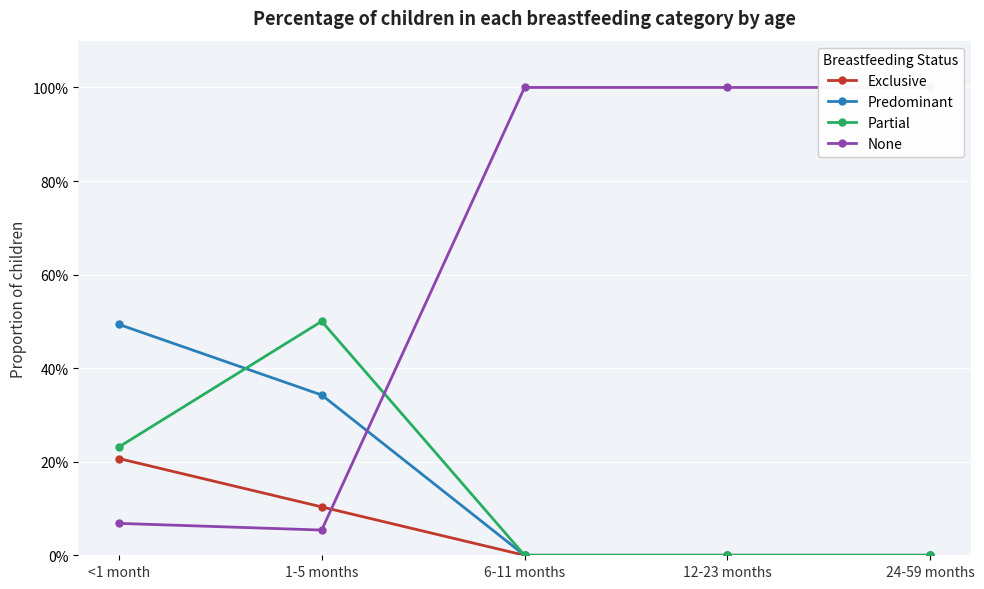

What is the label of the 2nd point from the right?

12-23 months